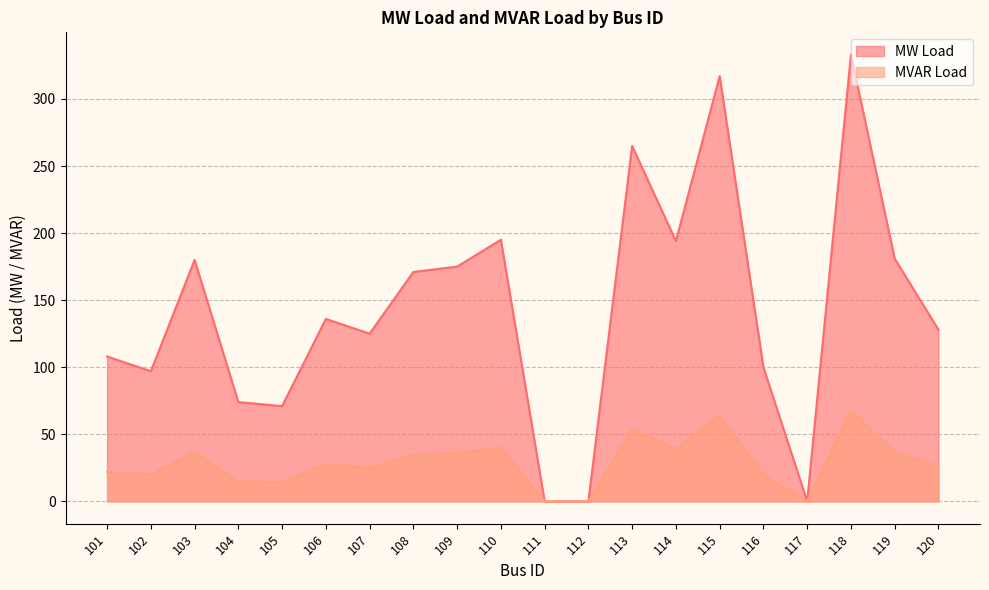

How many values in the MVAR Load series exceed 28?

9